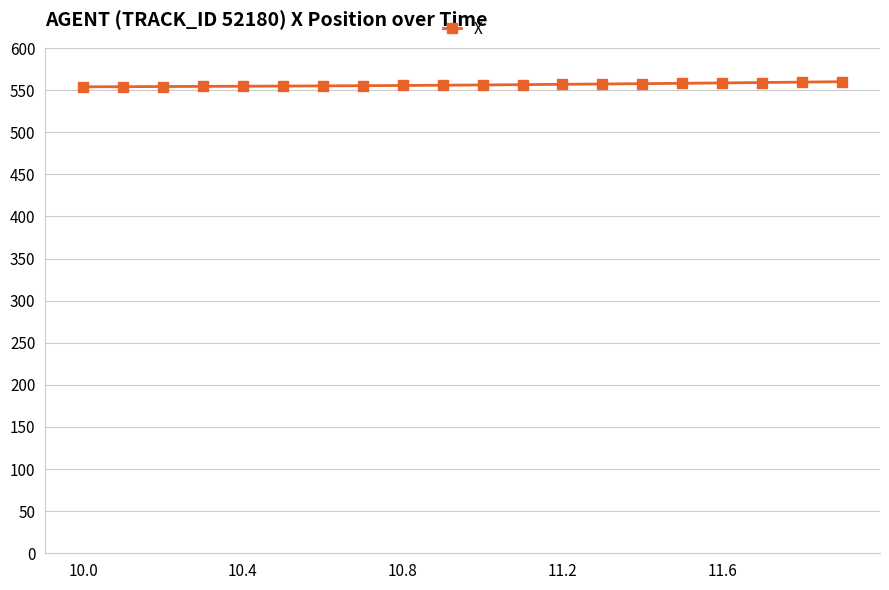

What is the minimum value shown in the chart?

554.0